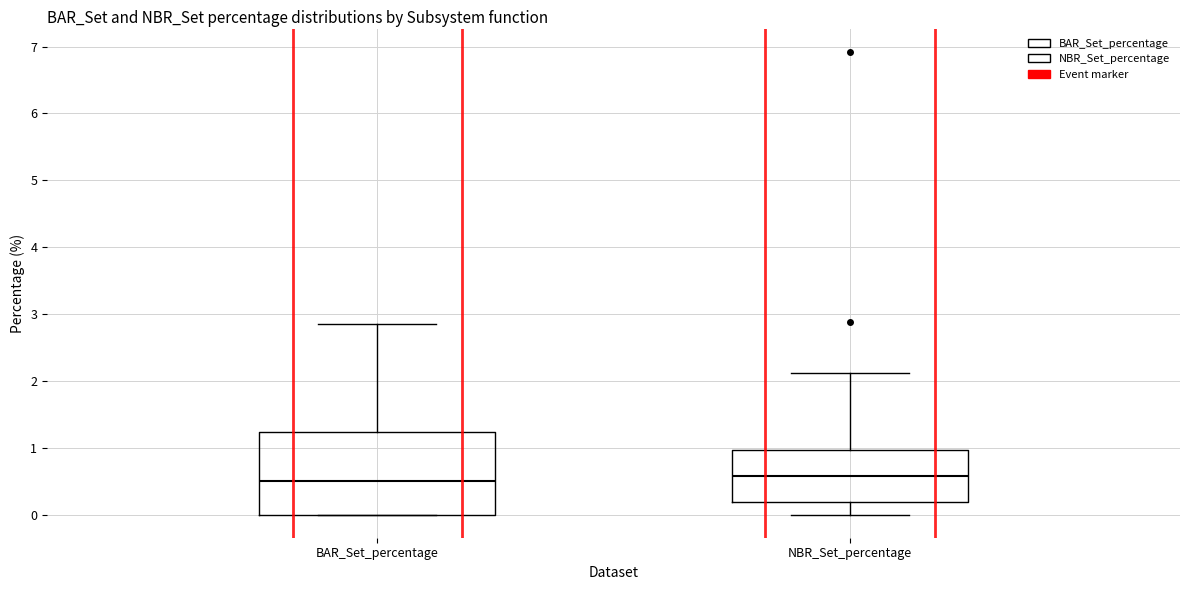

Where is the lower edge of the box for BAR_Set_percentage on the y-axis? The values are not printed on the chart, so give them approximately, as read against the axis.

0.0